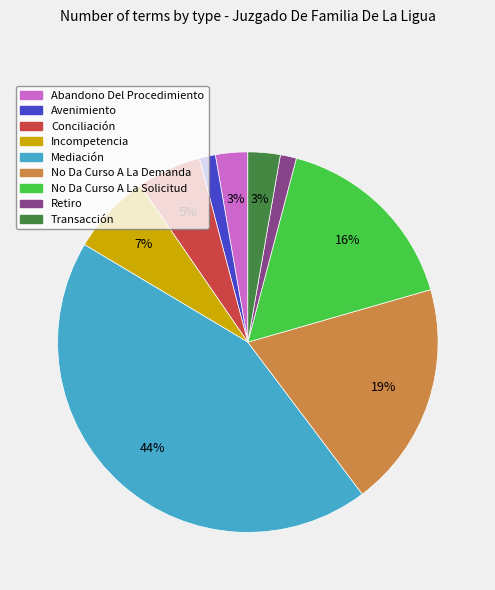

How many slices are in this pie chart?

9